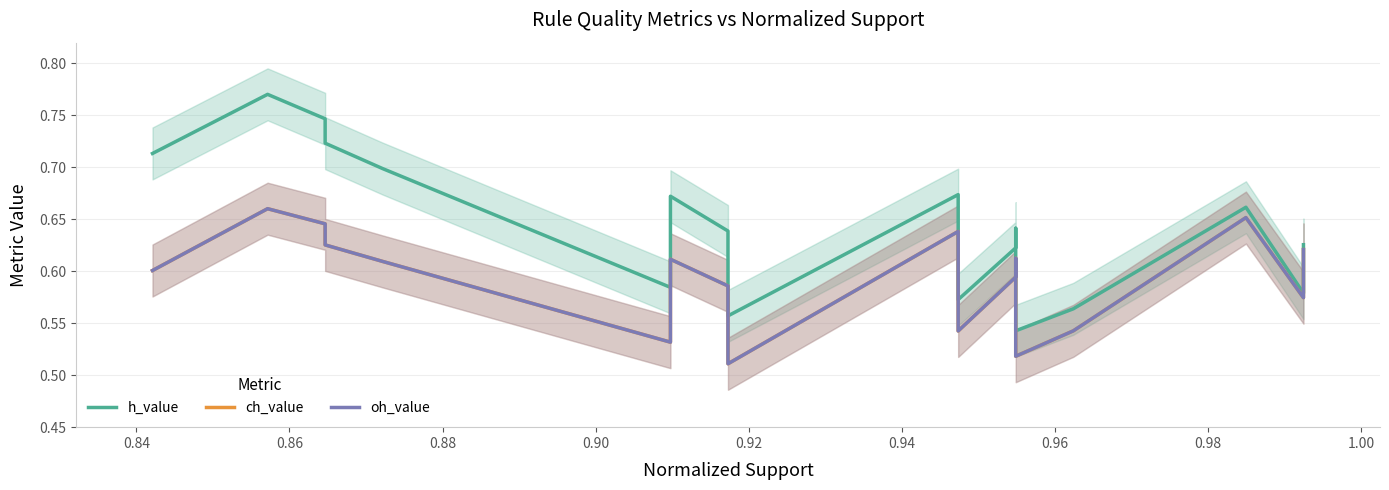

The ch_value series shows 0.5 at 0.92. True or false?

True